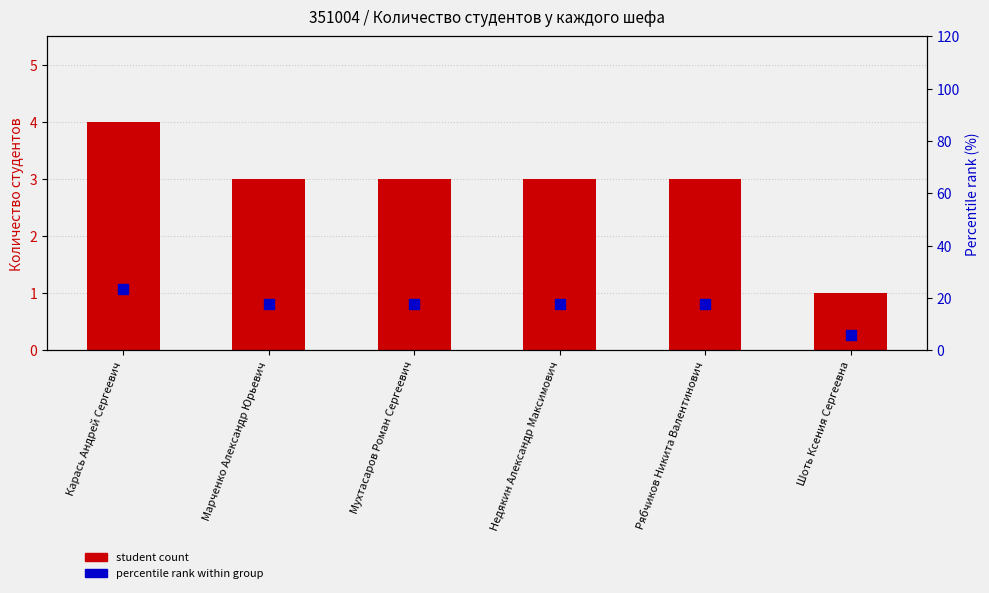

At how many categories does at least one series exceed 5?

6